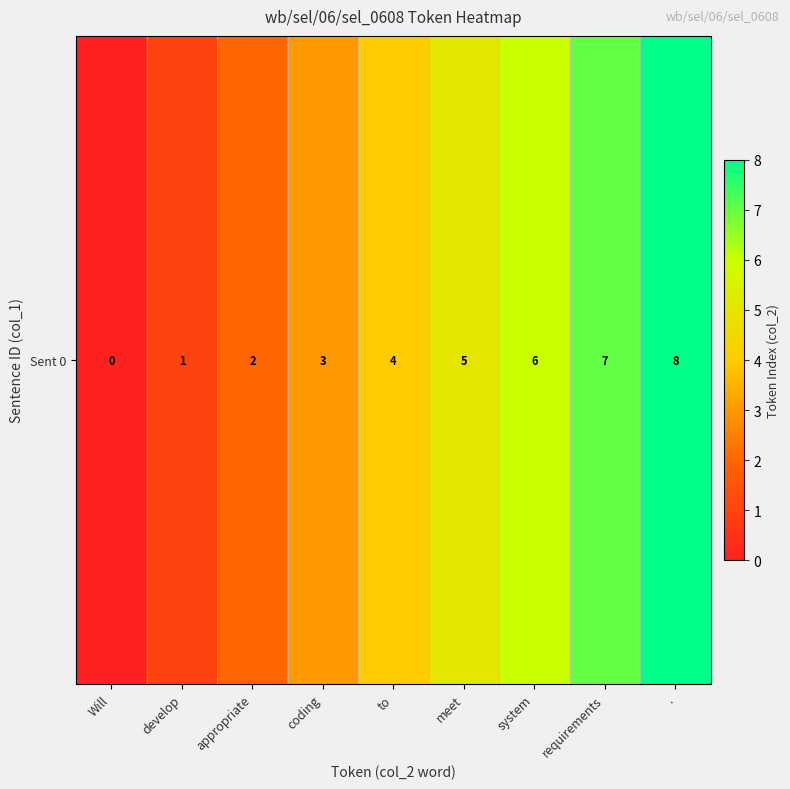

How many data points does each series have?

9